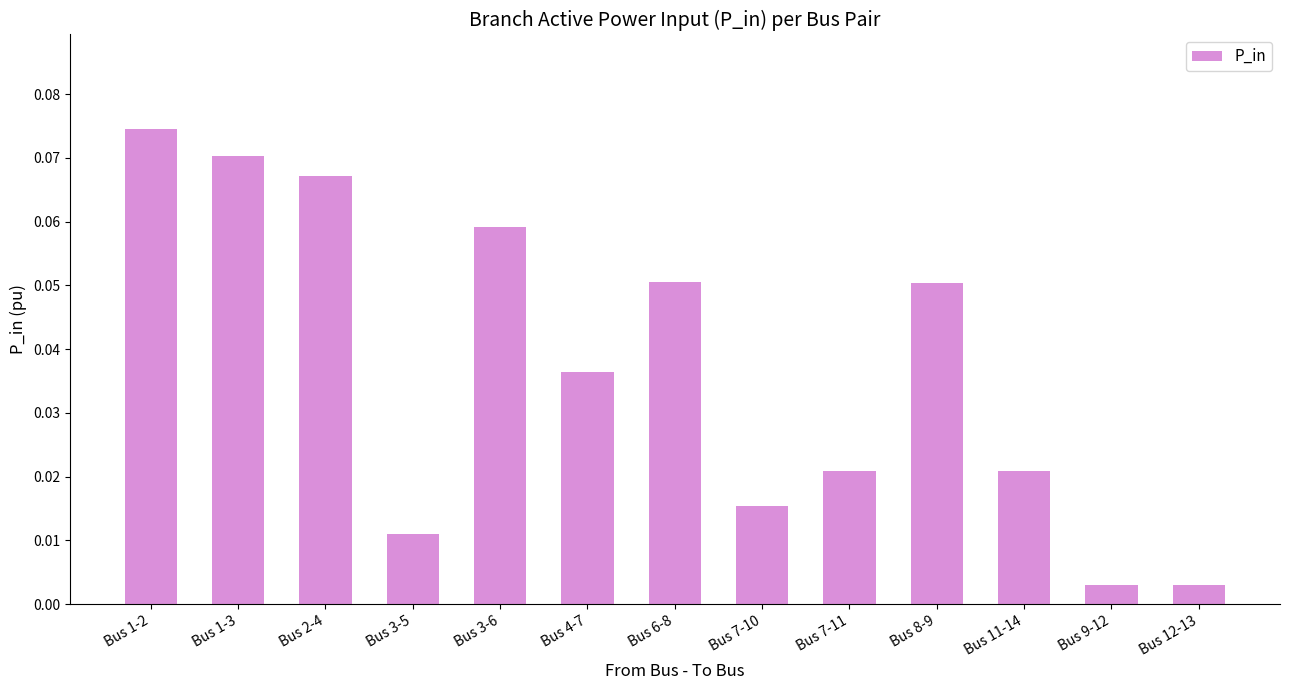

At which category does the chart reach its peak across all series?

Bus 1-2